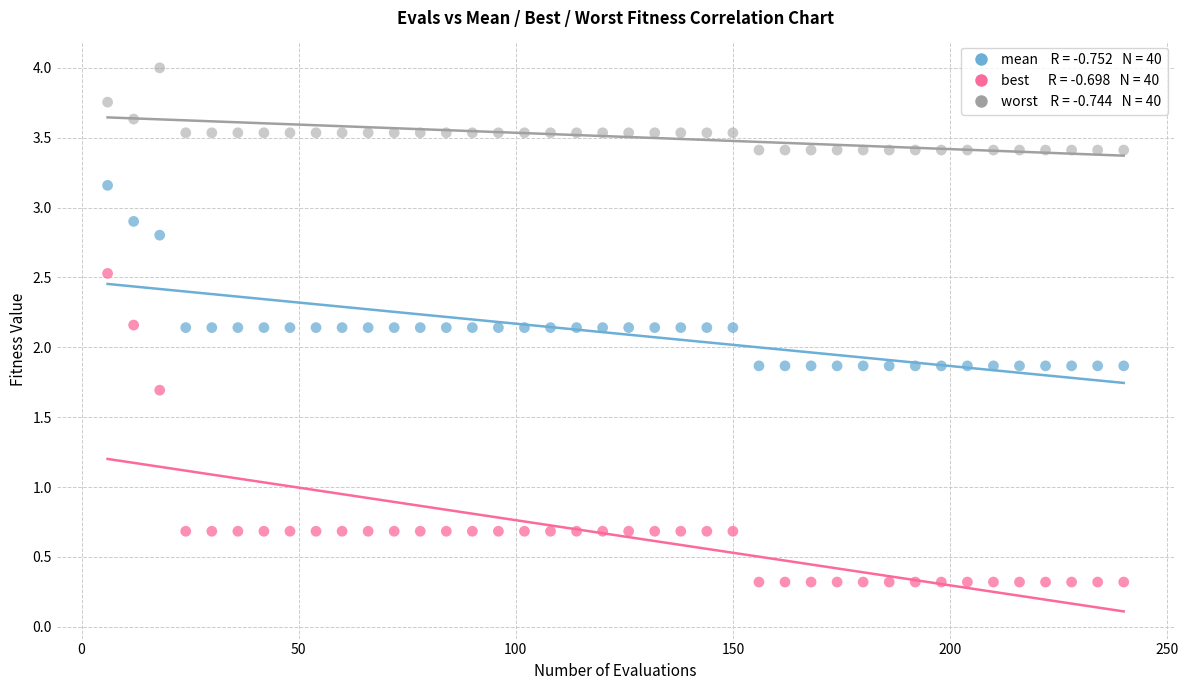

Across all data points, what is the range of X values (max minus min)?

234.0